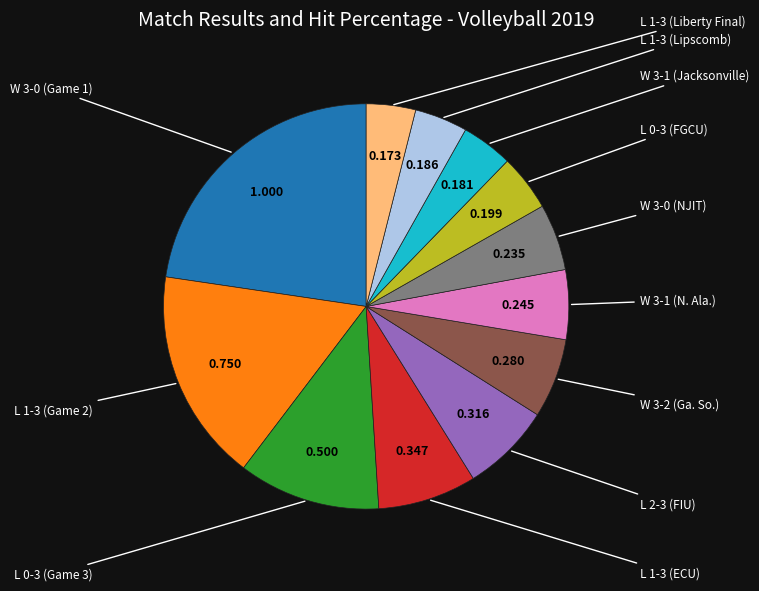

Which slice is the smallest?

L 1 - 3